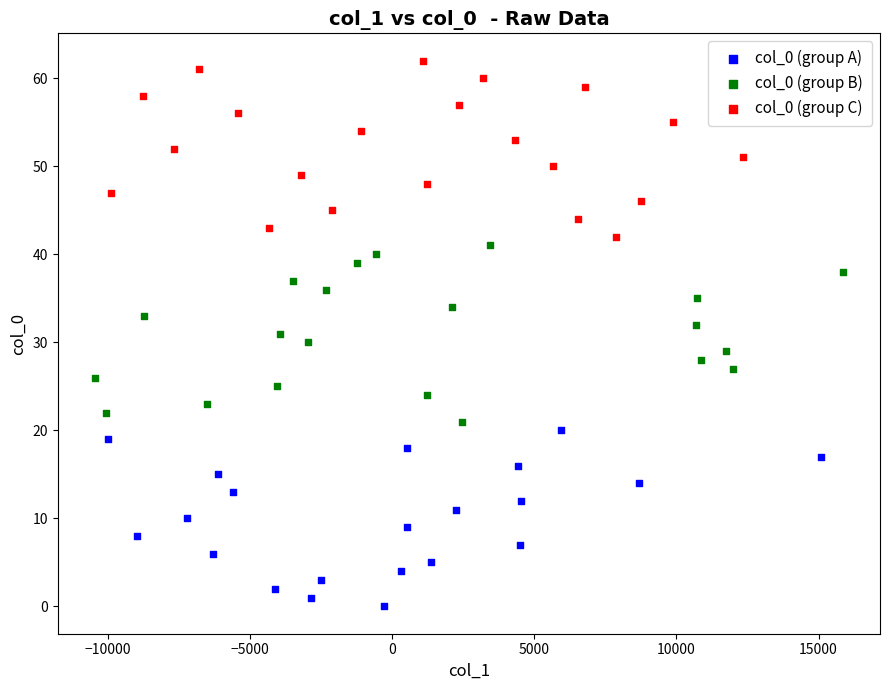

Which series reaches the maximum Y coordinate?

col_0 (group C)